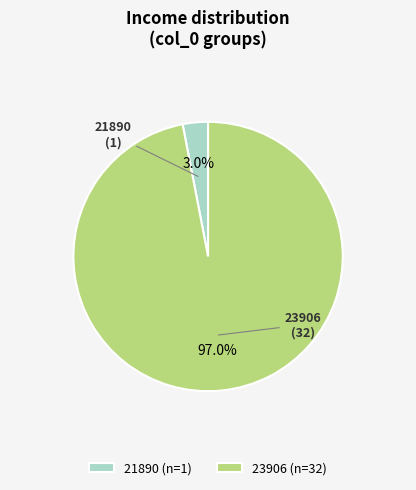

Combined, do 23906 and 21890 account for over 50%?

Yes